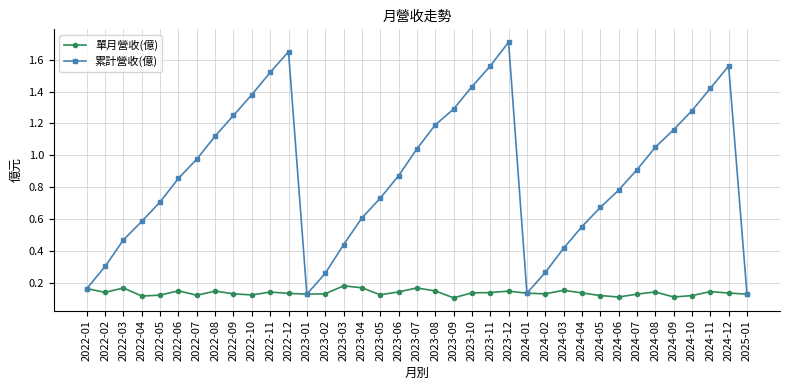

What is the greatest value displayed?

1.7